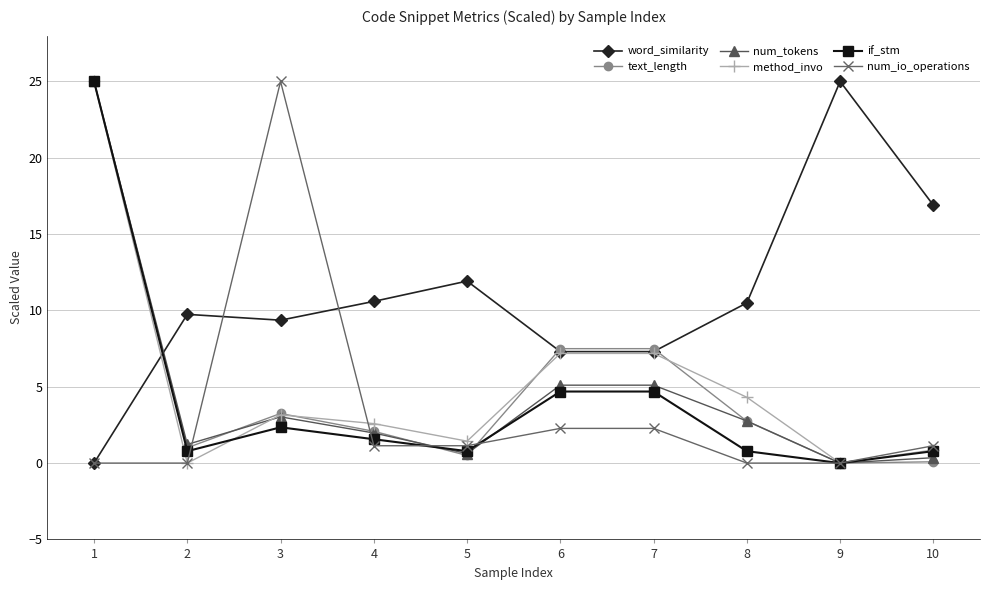

How many values in word_similarity are above zero?

9